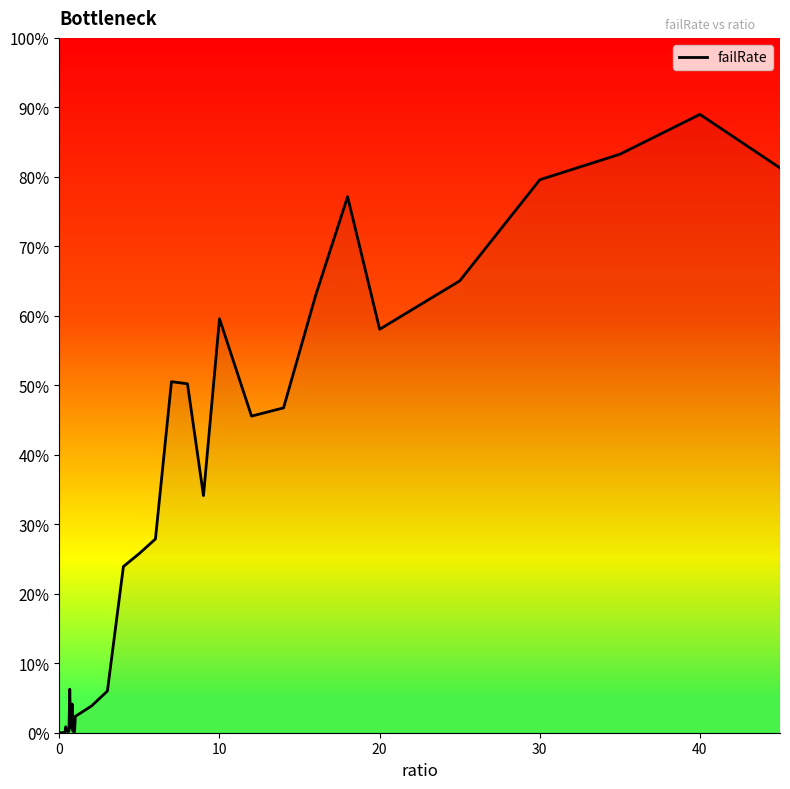

What is the greatest value displayed?

89.0